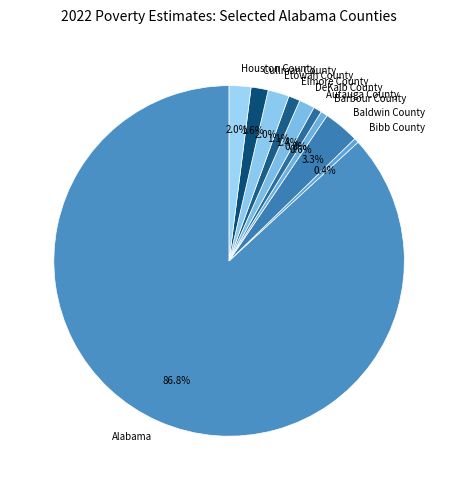

True or false: Barbour County accounts for 6% of the total.

False